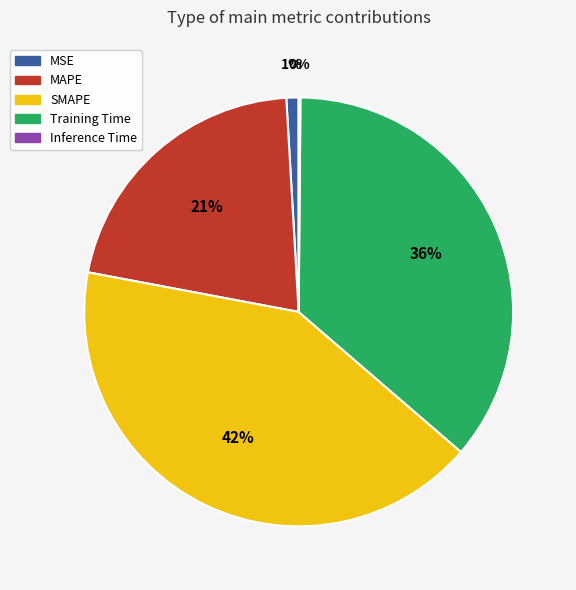

To the nearest percent, what percentage of the pie is MSE?

1%